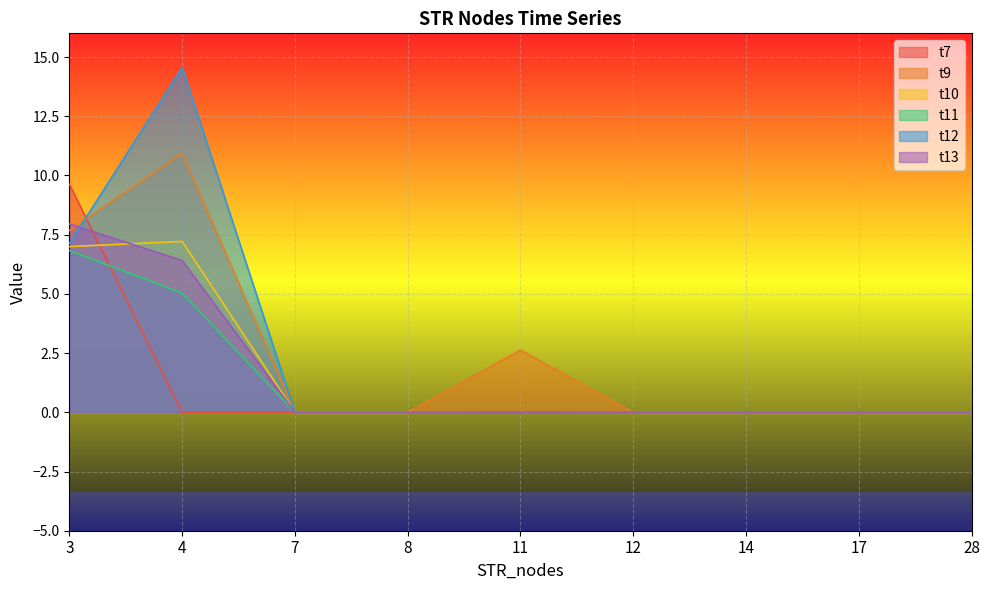

What are all the series names shown in the legend?

t7, t9, t10, t11, t12, t13